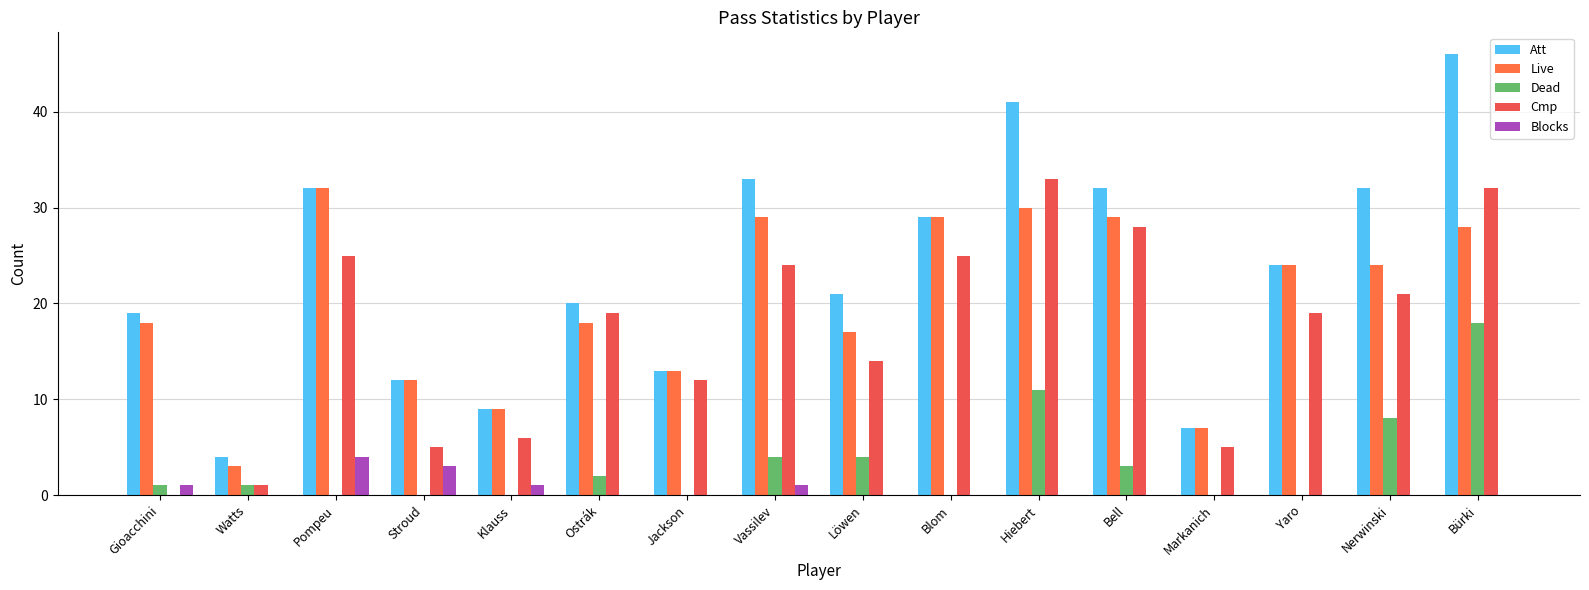

Count the number of data series in this chart.

5